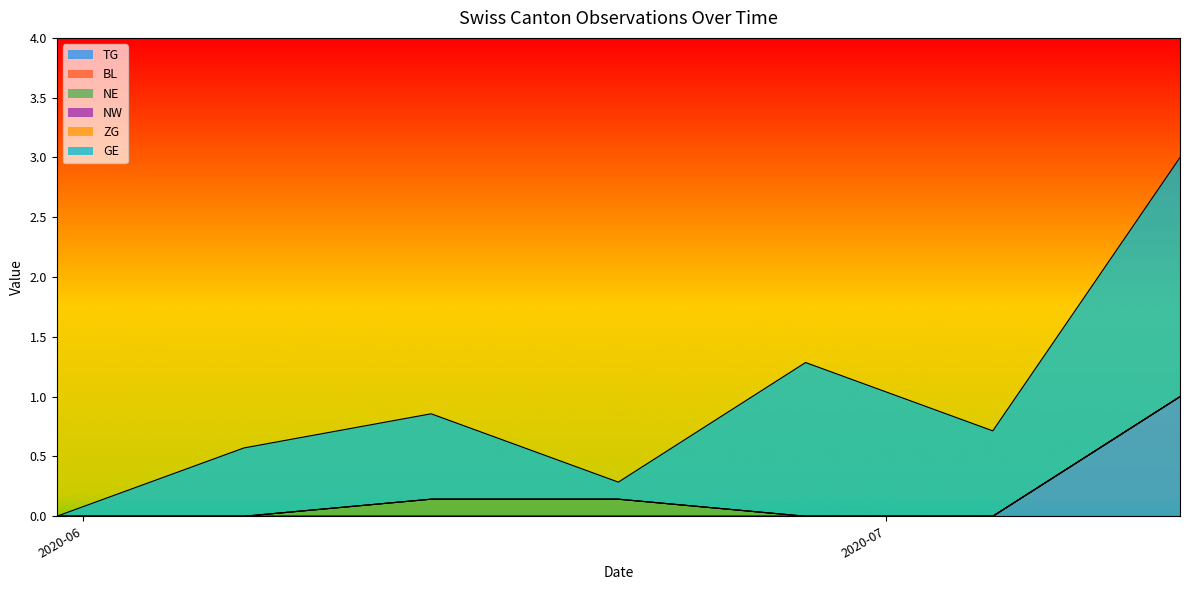

True or false: NE has a value of 1 at 2020-08-30.

False